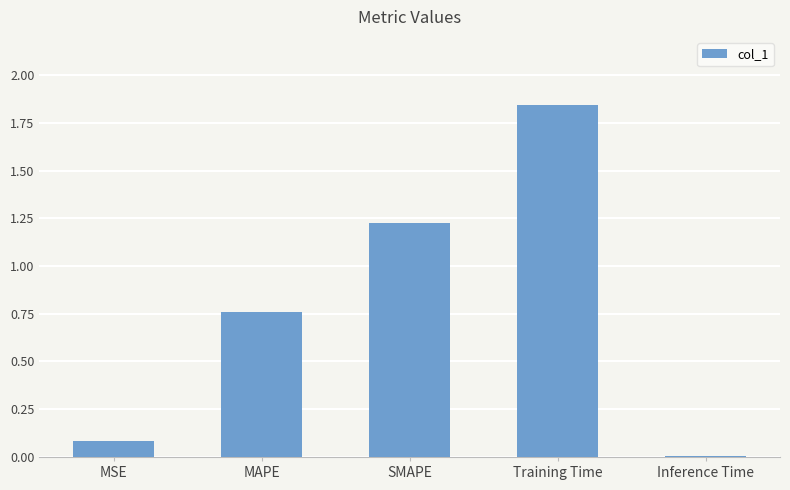

What is the sum of all values?

3.9